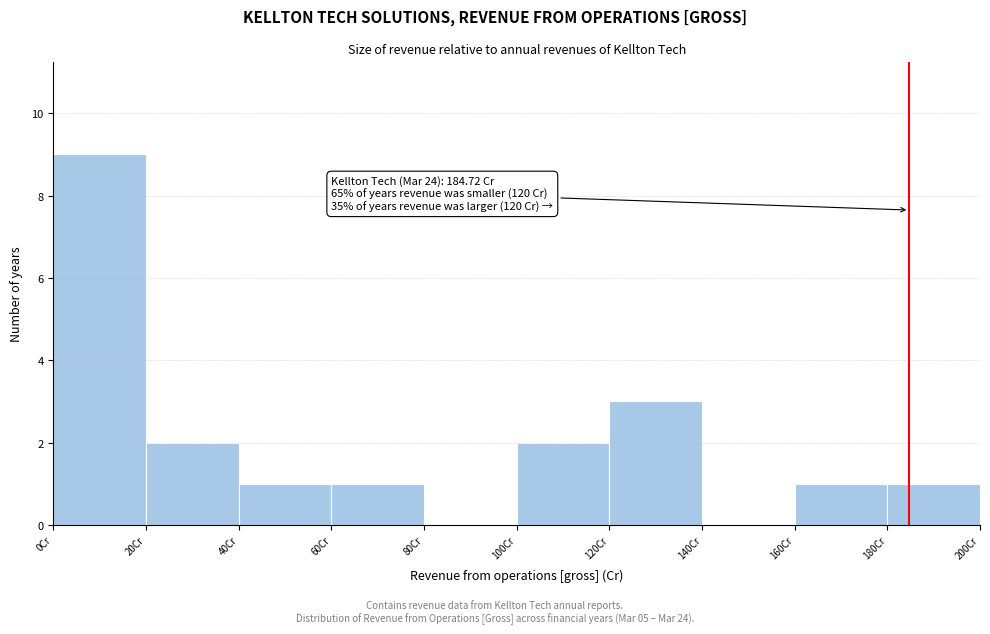

Which range on the x-axis has the tallest bar?

0 to 20